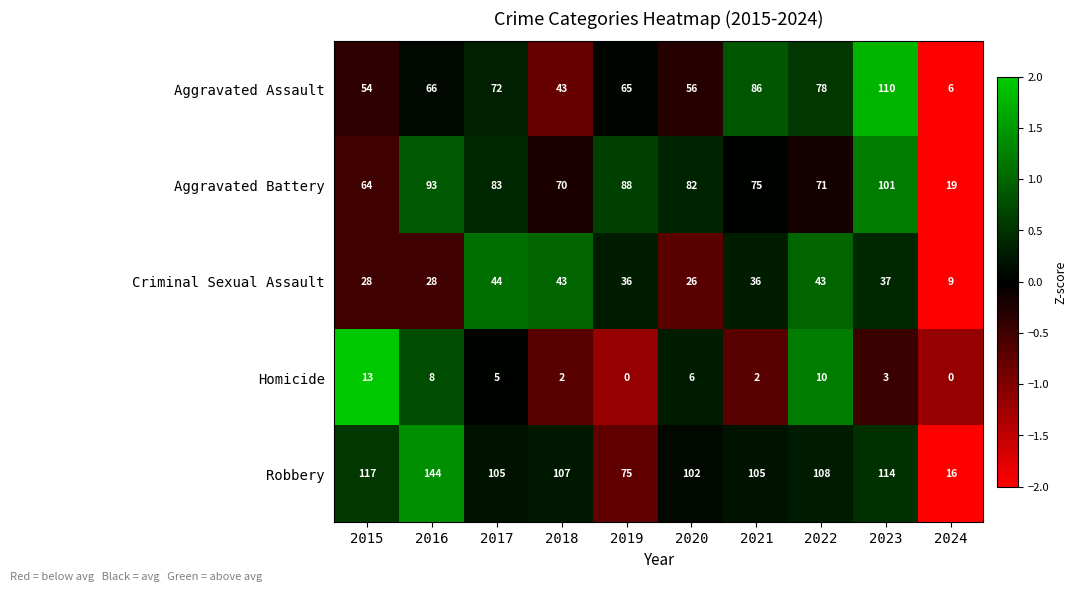

Is it true that Homicide equals 3 at 2018?

False